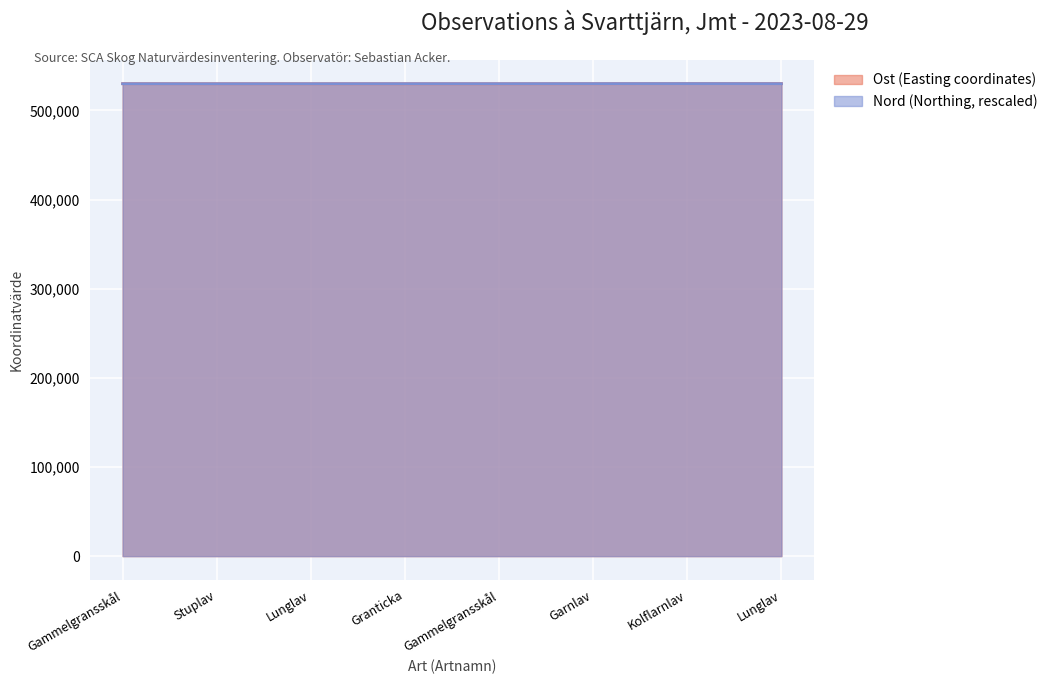

The value of Nord at Kolflarnlav is 133214.9. True or false?

False